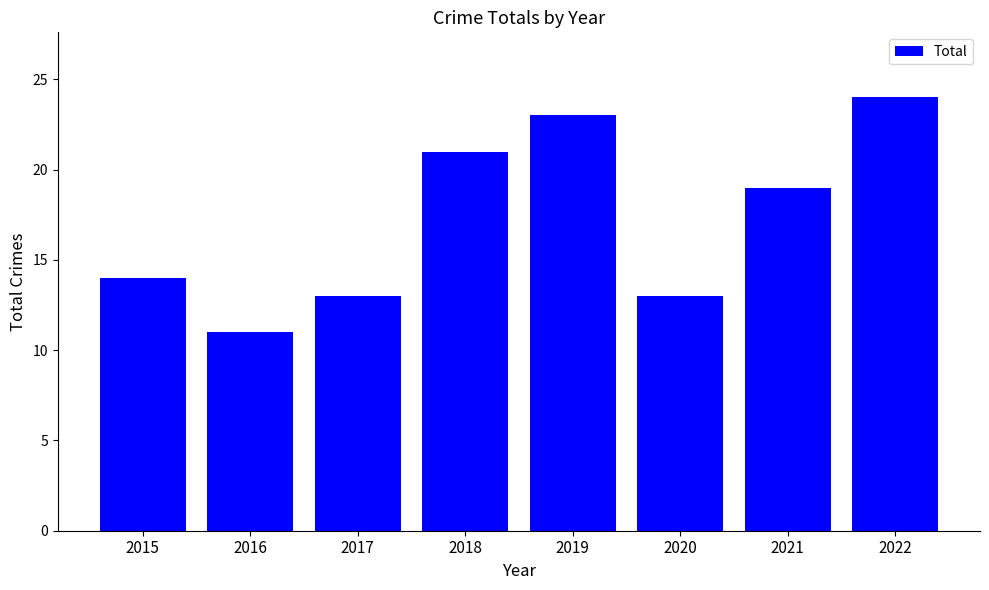

Approximately how many times larger is the value at 2018 compared to 2022?

0.9